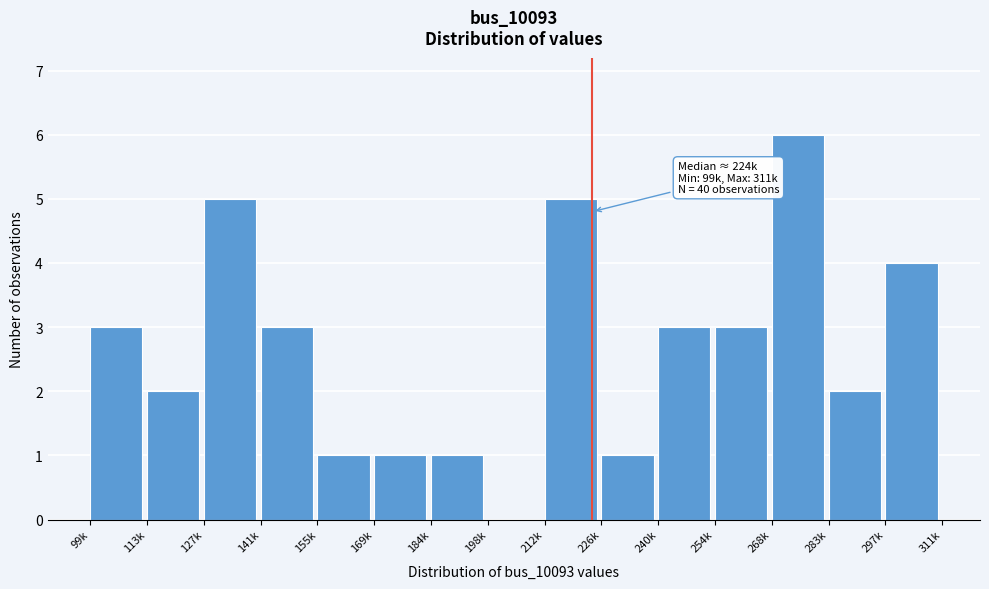

The chart shows a value of 2 at 283k. True or false?

True